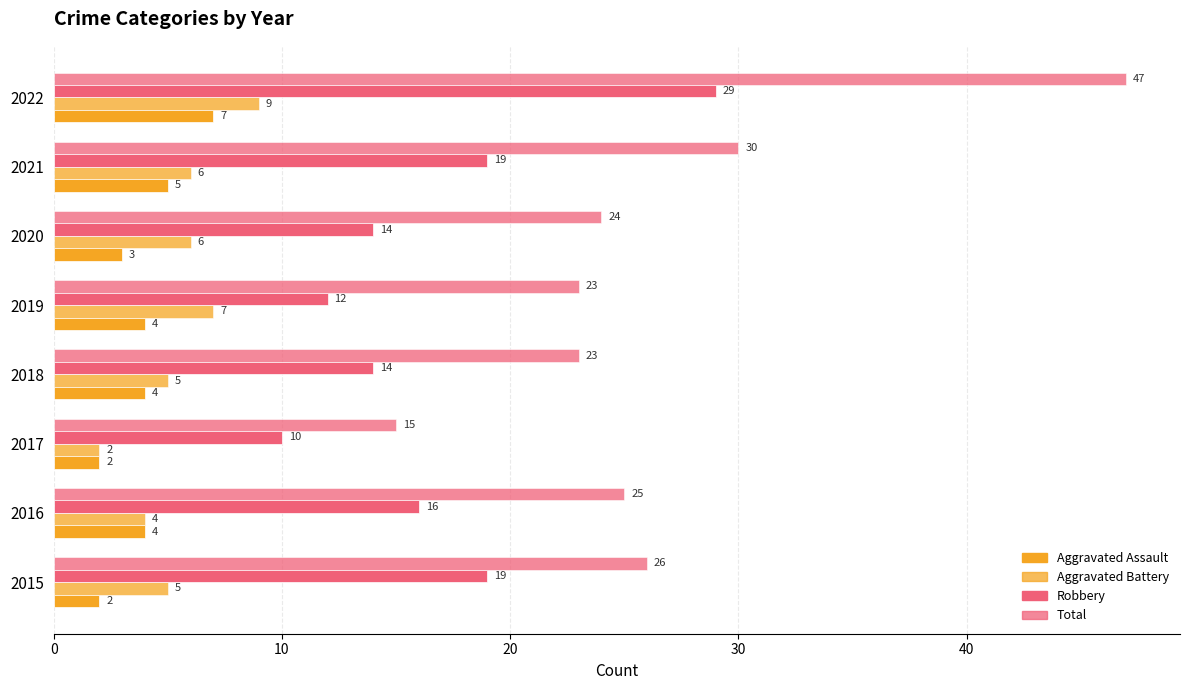

How many values in the Aggravated Battery series are below 6?

4